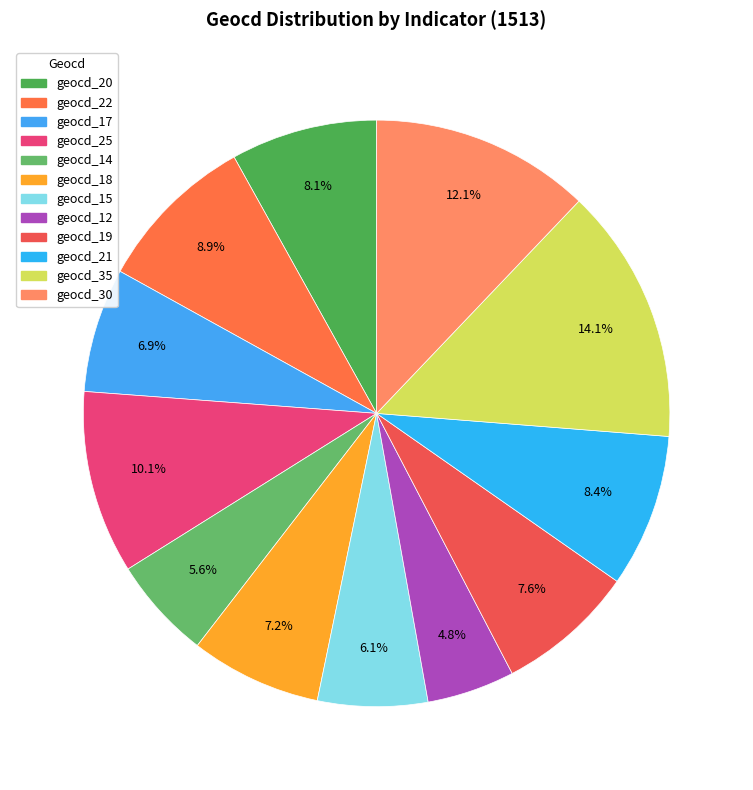

Which slice is the smallest?

geocd_12